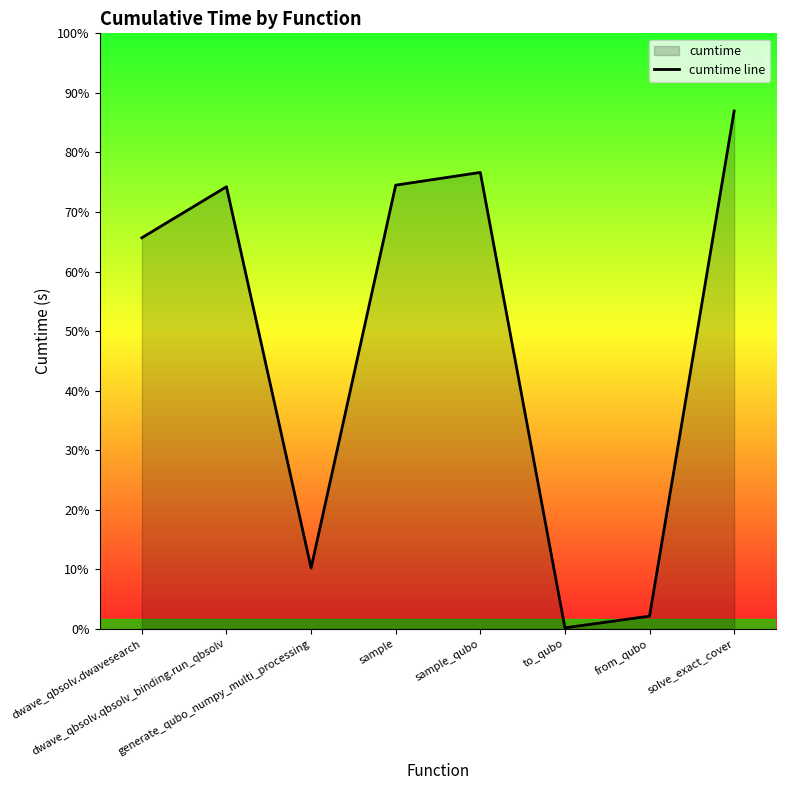

Between dwave_qbsolv.dwavesearch and sample, which is larger?

sample